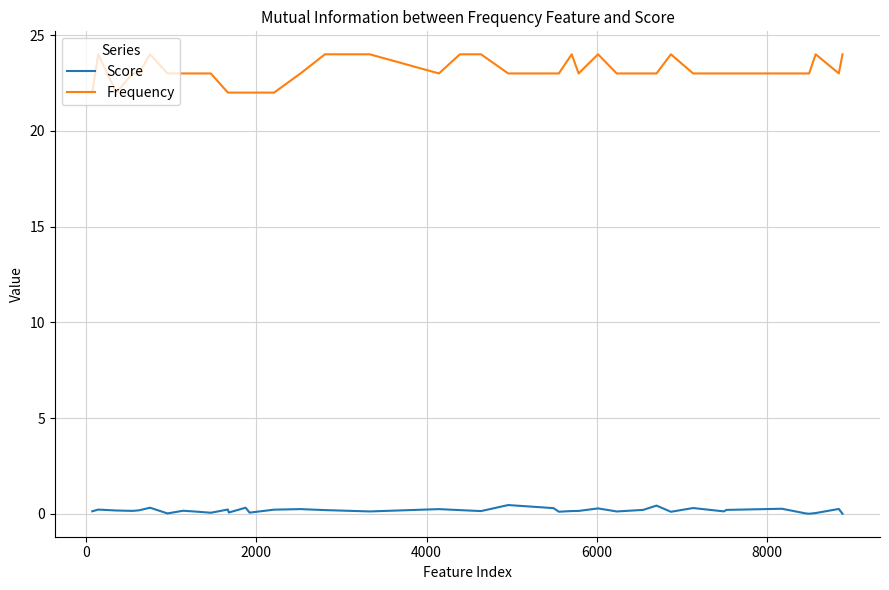

At how many categories does at least one series exceed 12?

40